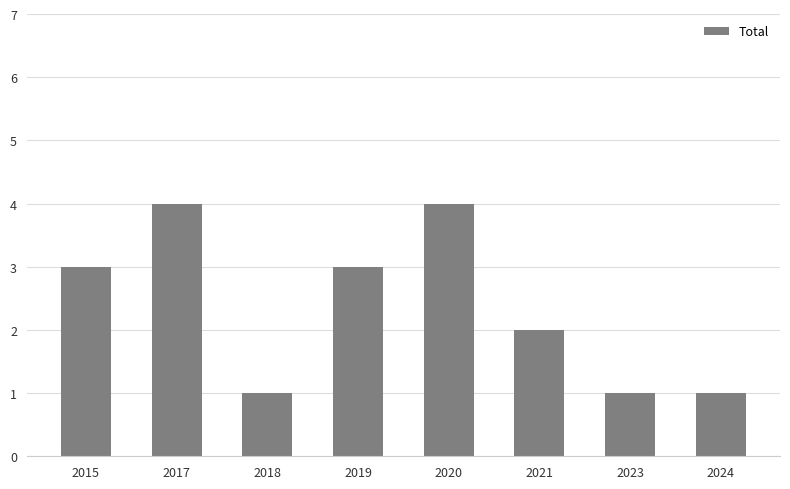

How many values are between 1 and 4?

8